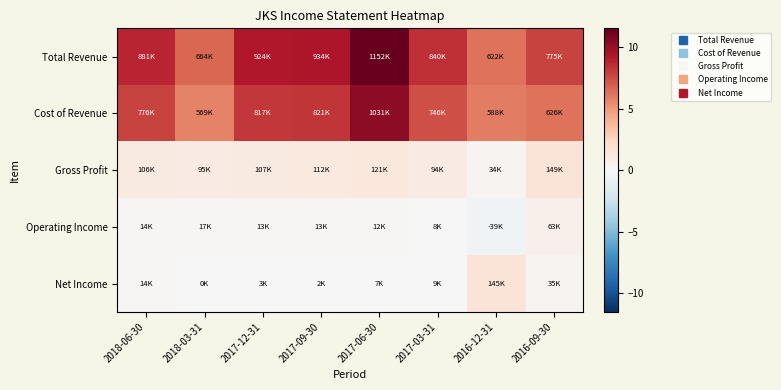

Reading left to right, extract all data points from this chart.

Total Revenue: 2018-06-30=8.8	2018-03-31=6.6	2017-12-31=9.2	2017-09-30=9.3	2017-06-30=11.5	2017-03-31=8.4	2016-12-31=6.2	2016-09-30=7.8
Cost of Revenue: 2018-06-30=7.8	2018-03-31=5.7	2017-12-31=8.2	2017-09-30=8.2	2017-06-30=10.3	2017-03-31=7.5	2016-12-31=5.9	2016-09-30=6.3
Gross Profit: 2018-06-30=1.1	2018-03-31=1.0	2017-12-31=1.1	2017-09-30=1.1	2017-06-30=1.2	2017-03-31=0.9	2016-12-31=0.3	2016-09-30=1.5
Operating Income: 2018-06-30=0.1	2018-03-31=0.2	2017-12-31=0.1	2017-09-30=0.1	2017-06-30=0.1	2017-03-31=0.1	2016-12-31=-0.4	2016-09-30=0.6
Net Income: 2018-06-30=0.1	2018-03-31=0.0	2017-12-31=0.0	2017-09-30=0.0	2017-06-30=0.1	2017-03-31=0.1	2016-12-31=1.5	2016-09-30=0.4